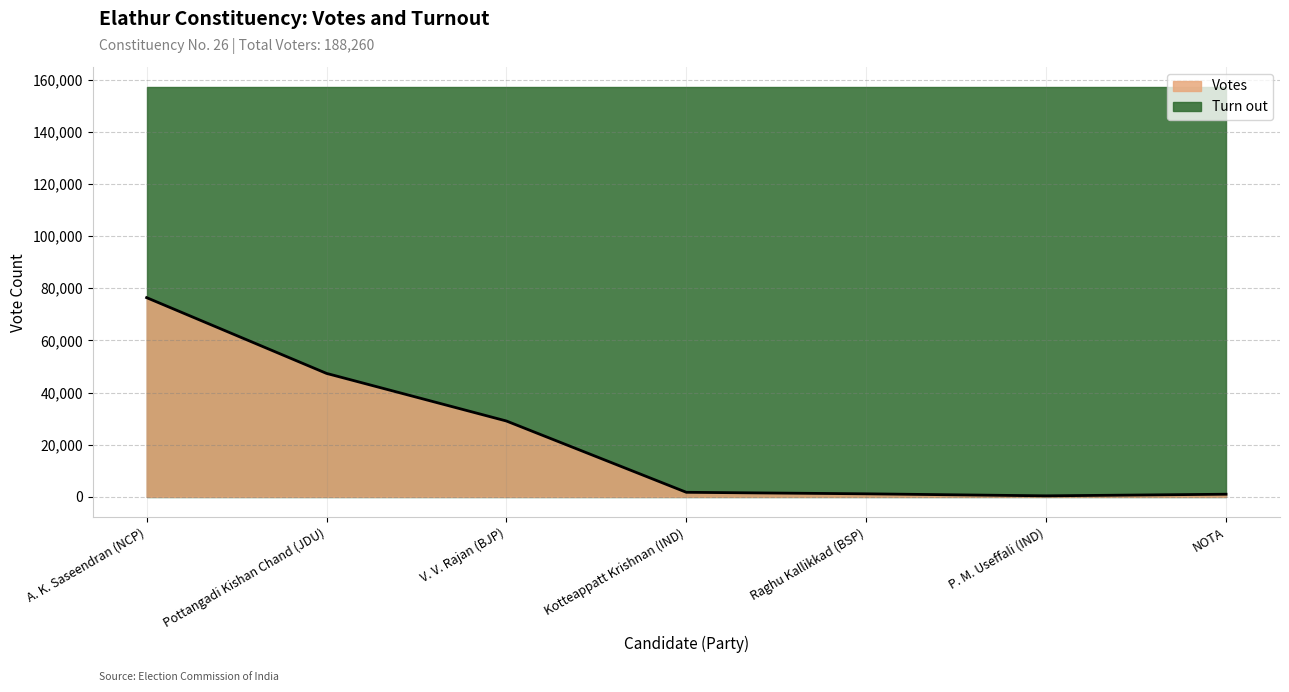

How many data points are less than 1724?

3